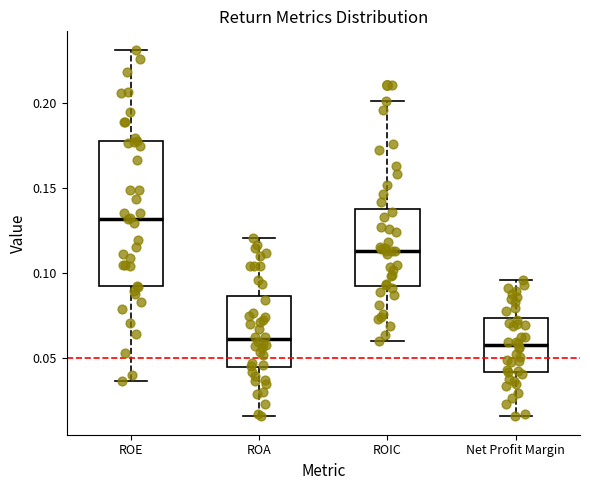

Where is the upper edge of the box for Net Profit Margin on the y-axis? The values are not printed on the chart, so give them approximately, as read against the axis.

0.075